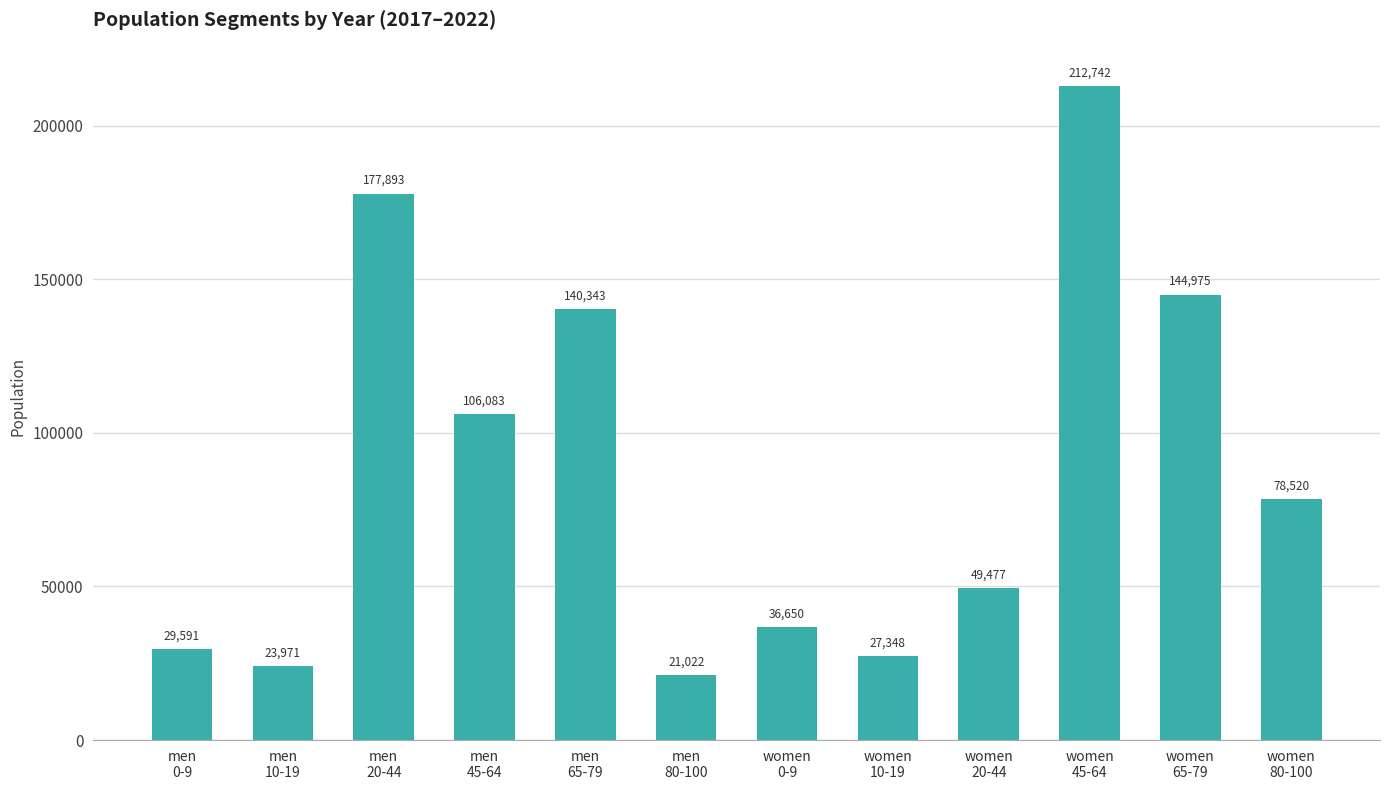

Read the value at women
10-19.

27347.6